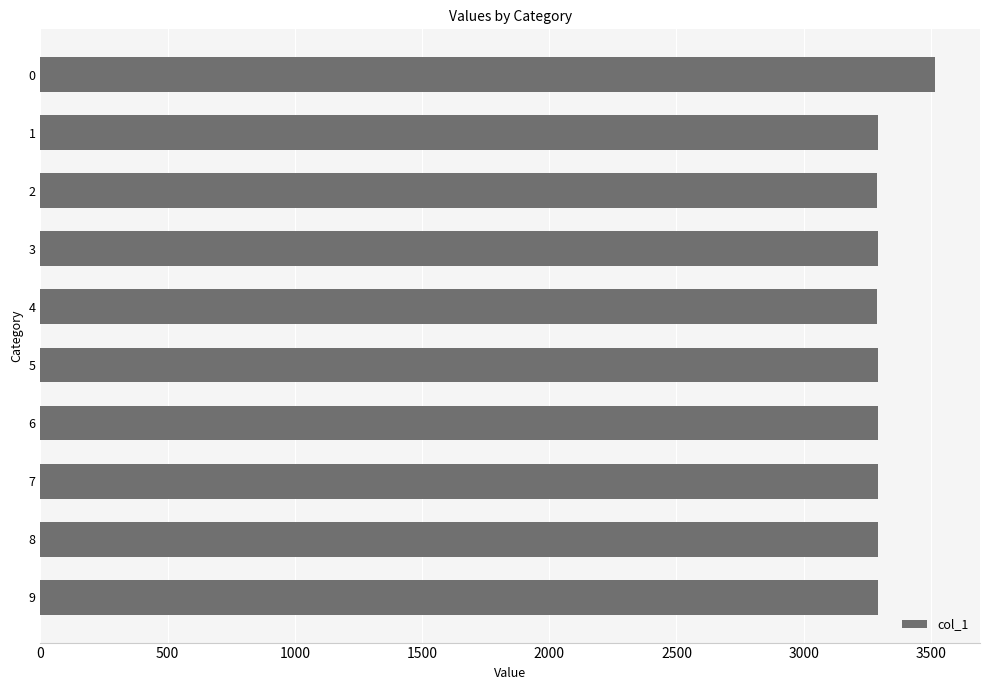

What is the greatest value displayed?

3517.0